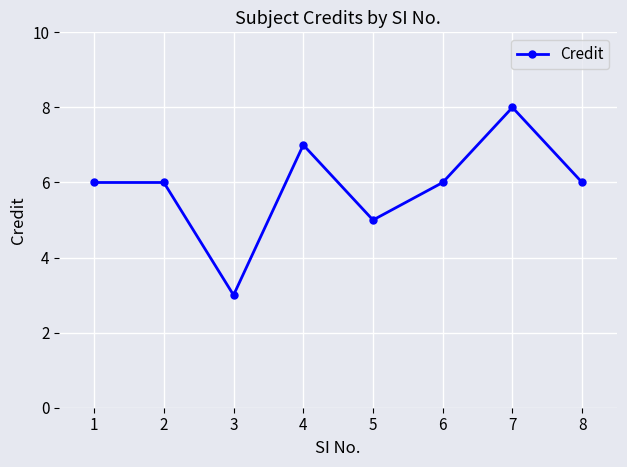

What is the difference between the second highest and minimum values?

4